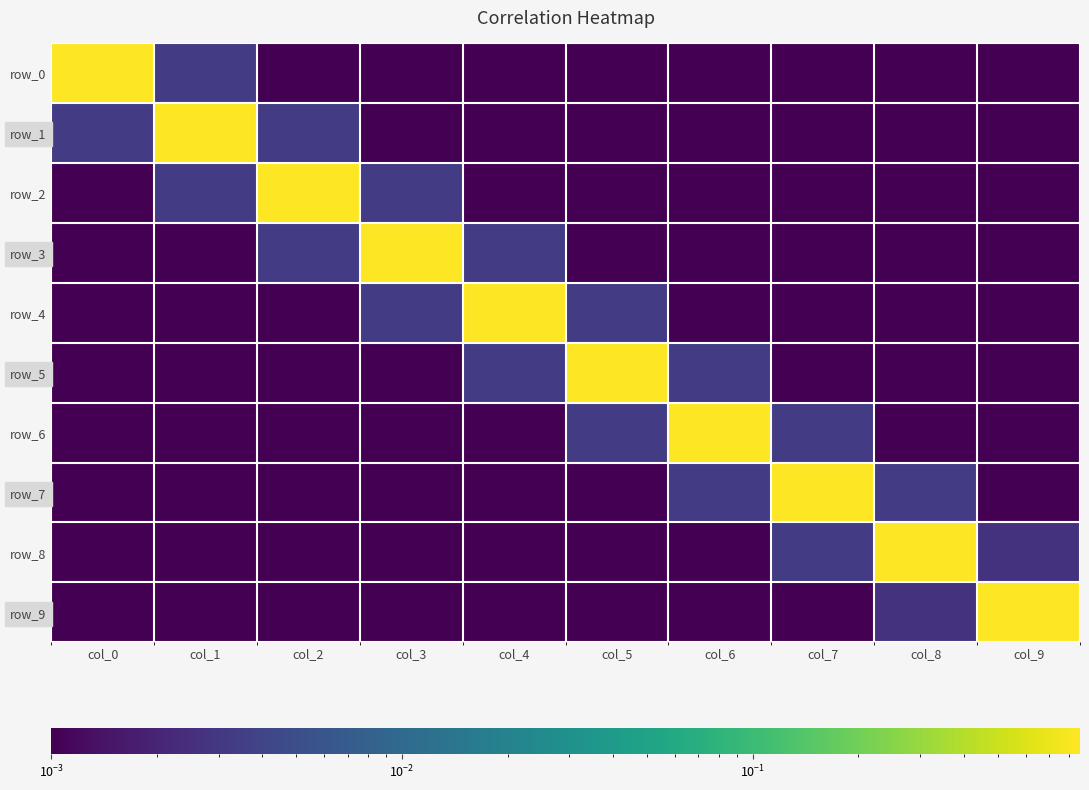

Between col_3 and col_9, which is larger?

col_3